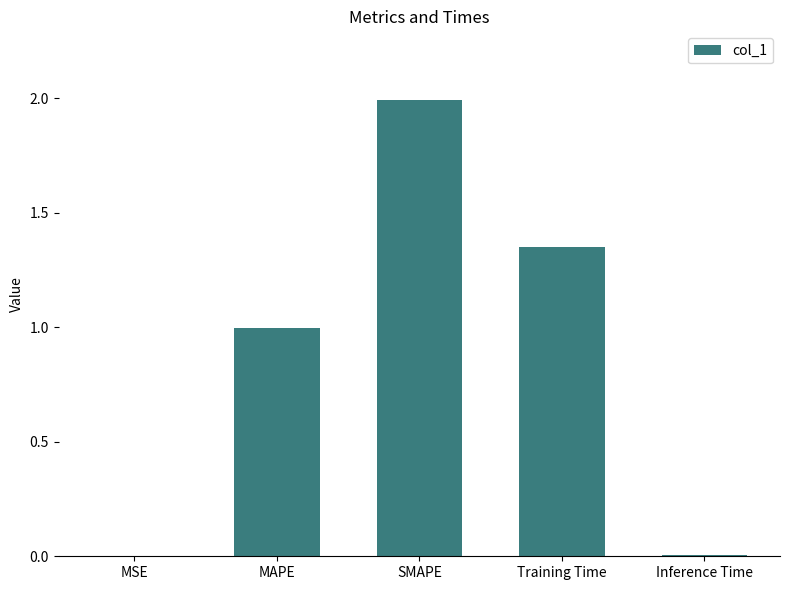

What is the greatest value displayed?

2.0